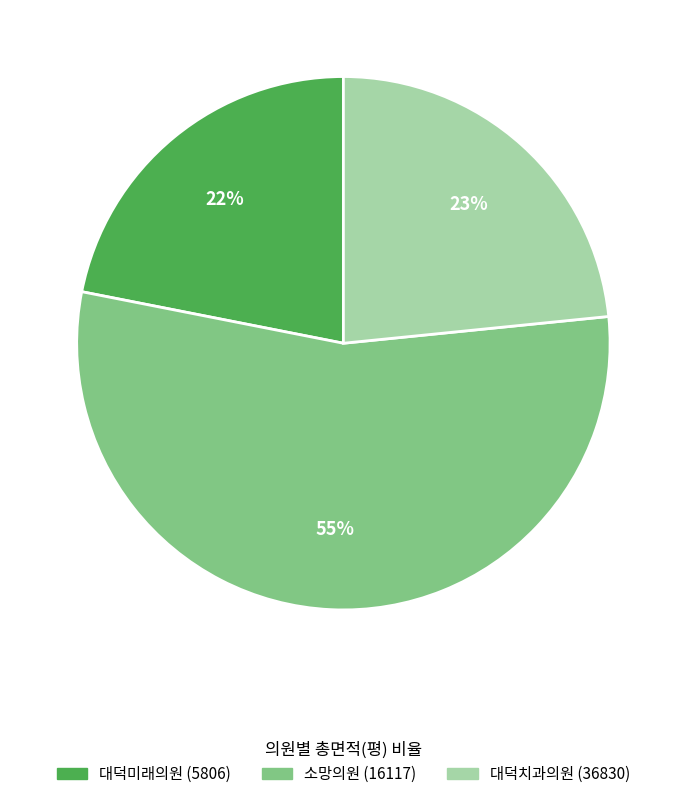

What is the smallest slice in the pie chart?

대덕미래의원 (5806)